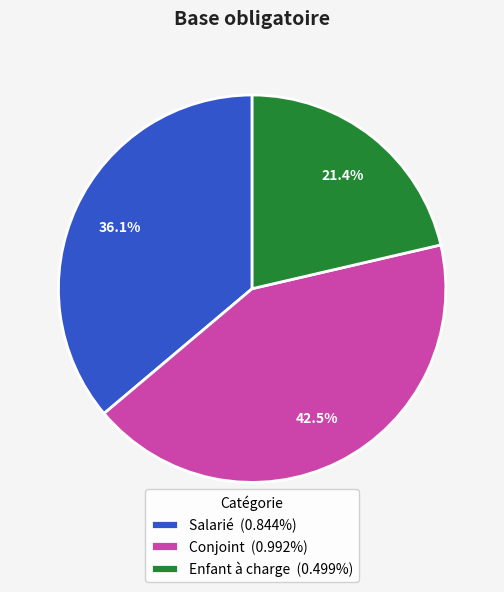

Is it true that Enfant à charge is 34% of the pie?

False